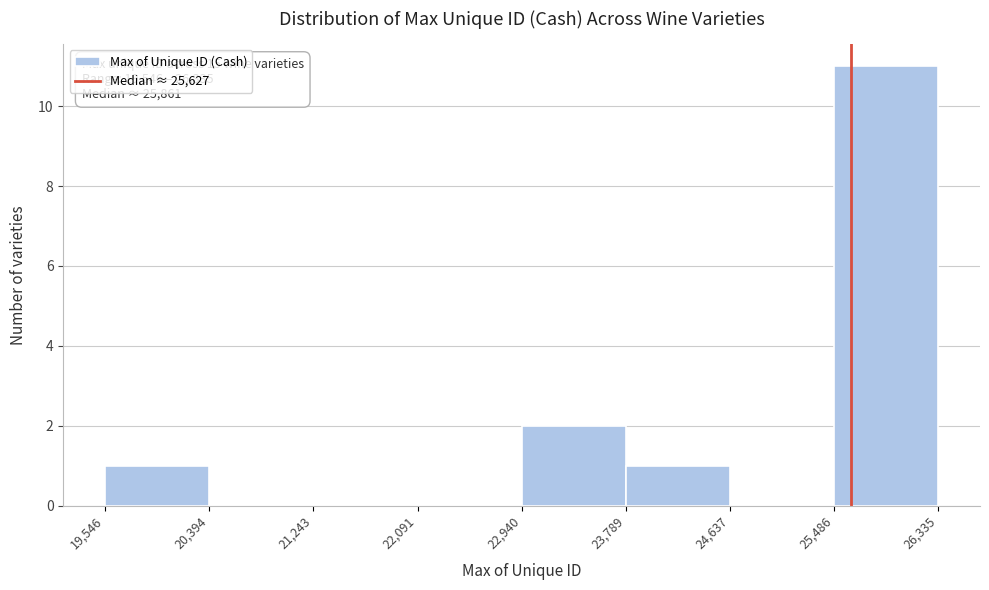

Which range on the x-axis has the tallest bar?

25,486 to 26,335